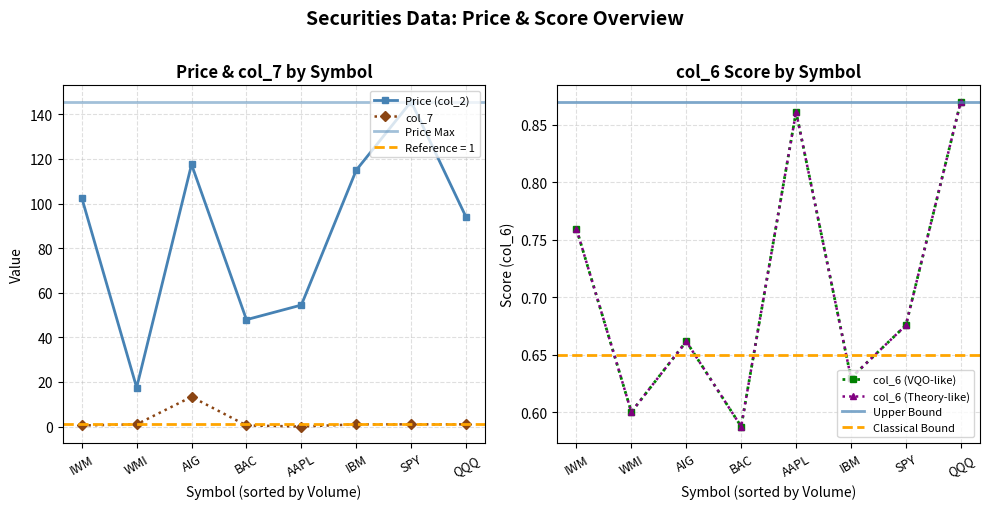

Count the number of categories in the chart.

8